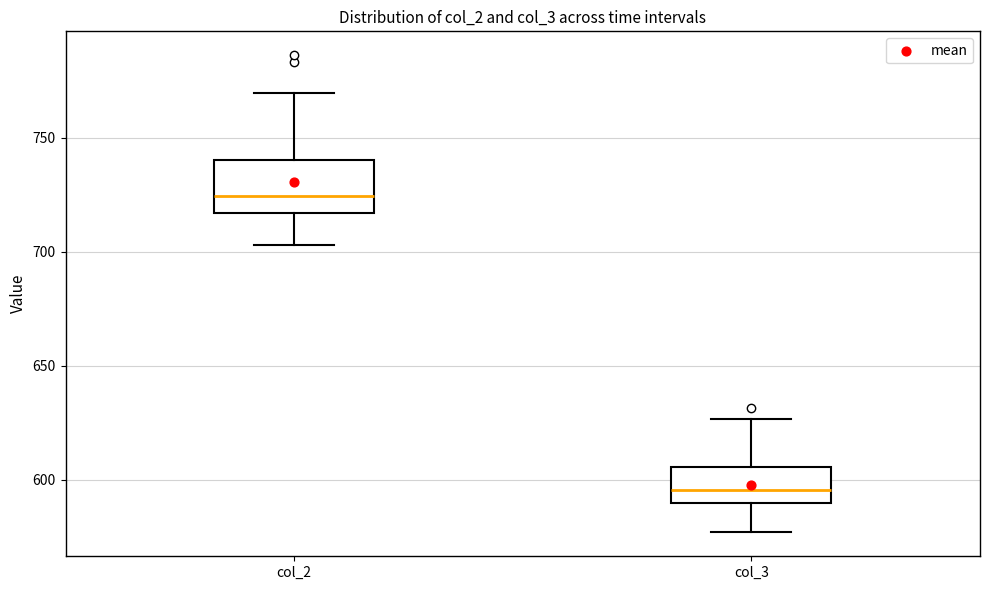

Which box has the highest median line?

col_2